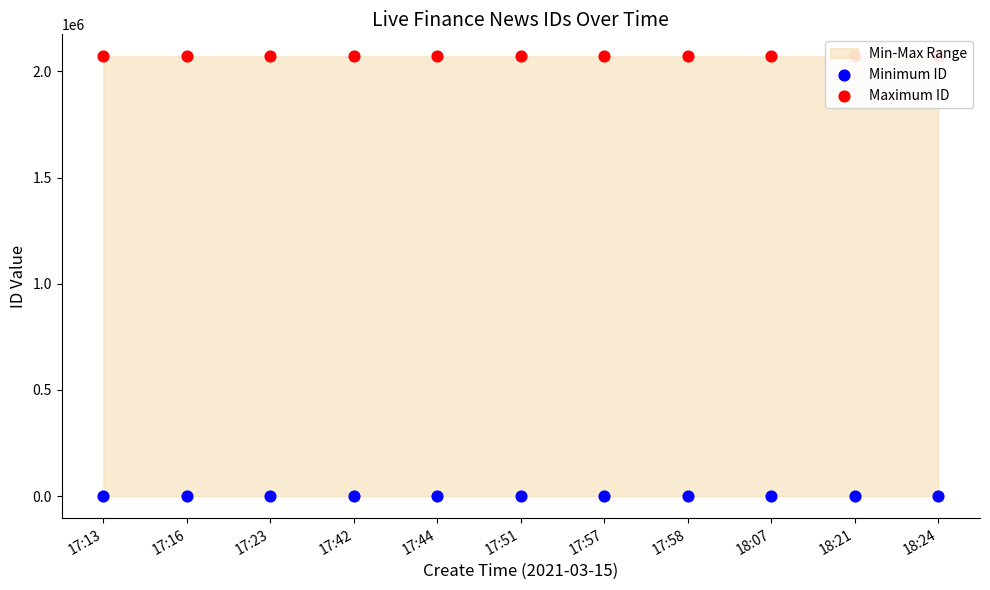

Which series has the largest Y range (max minus min)?

Maximum ID